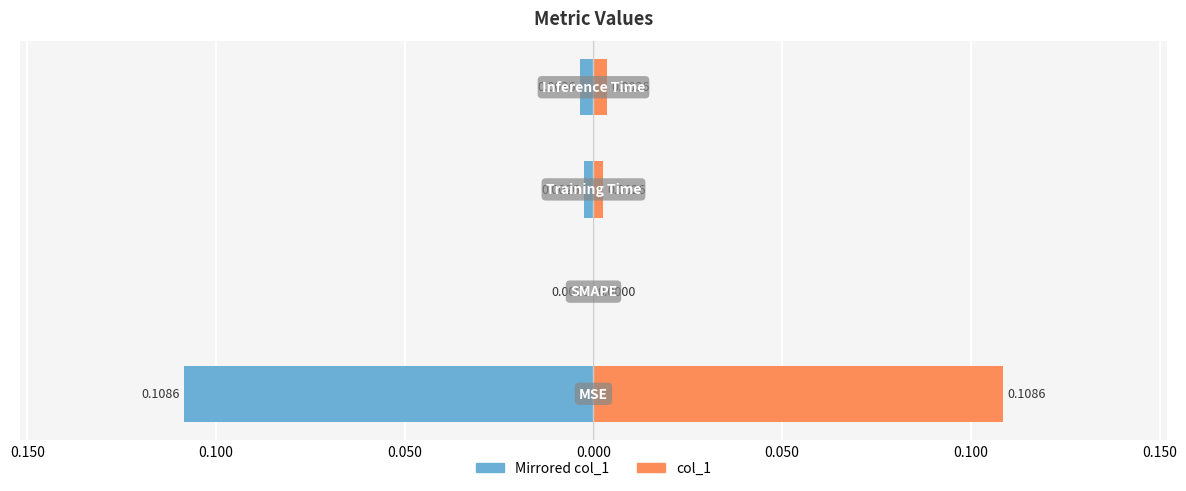

The value of col_1 at 0.050 is 0.0. True or false?

False